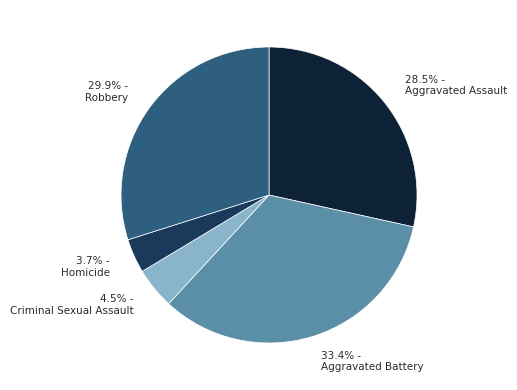

Approximately how many times larger is the value at 33.4% - Aggravated Battery compared to 28.5% - Aggravated Assault?

1.2